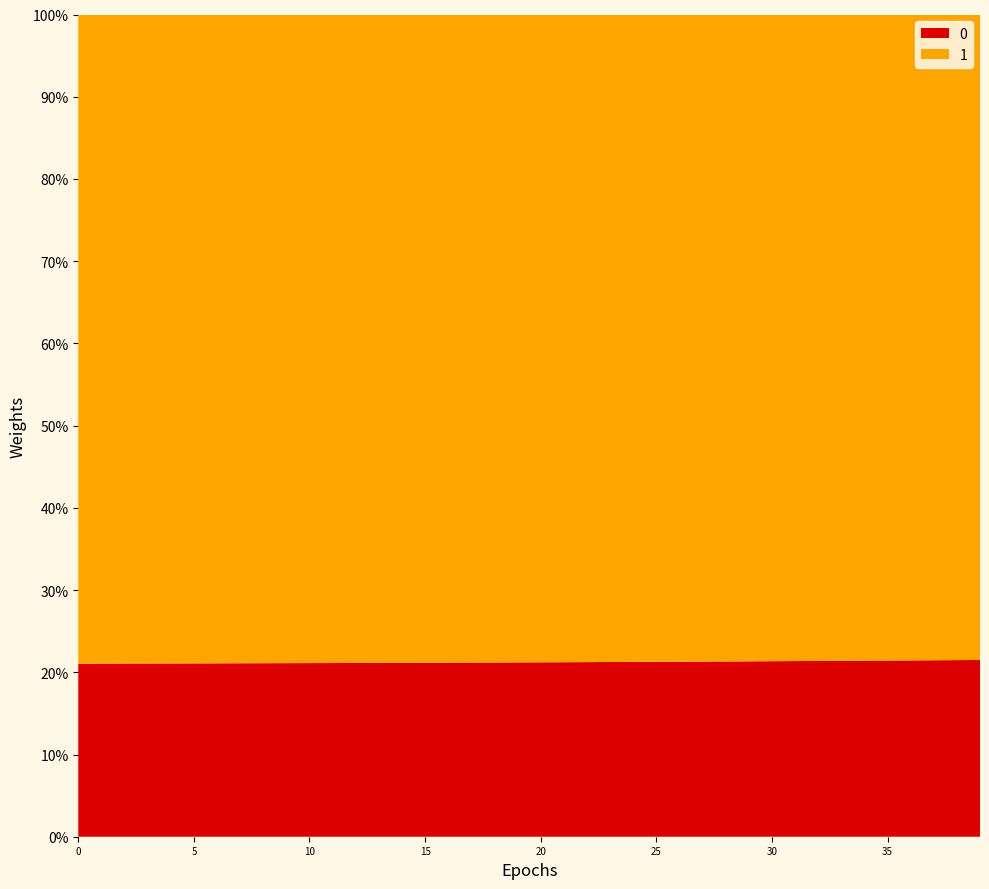

What is the maximum value for 0?

21.5